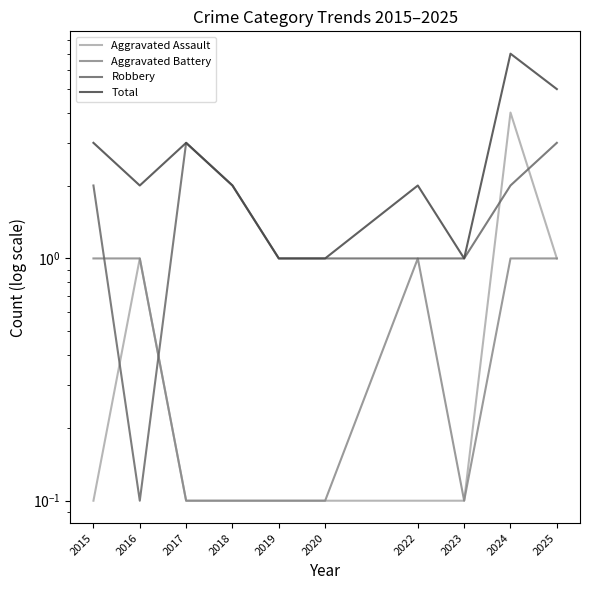

What is the difference between the Aggravated Assault values at 2020 and 2025?

0.9